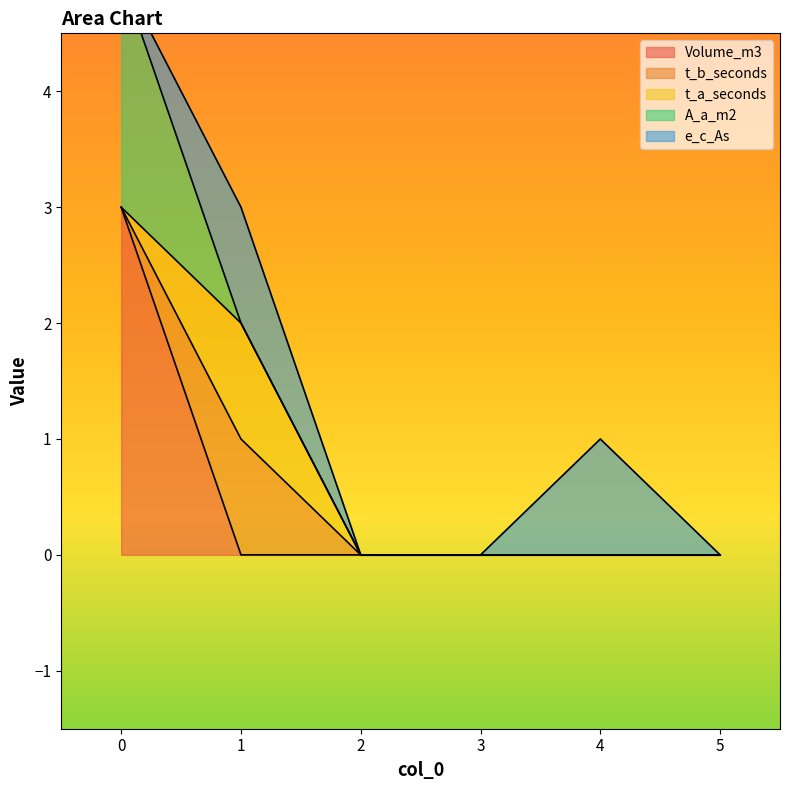

What is the maximum value for A_a_m2?

2